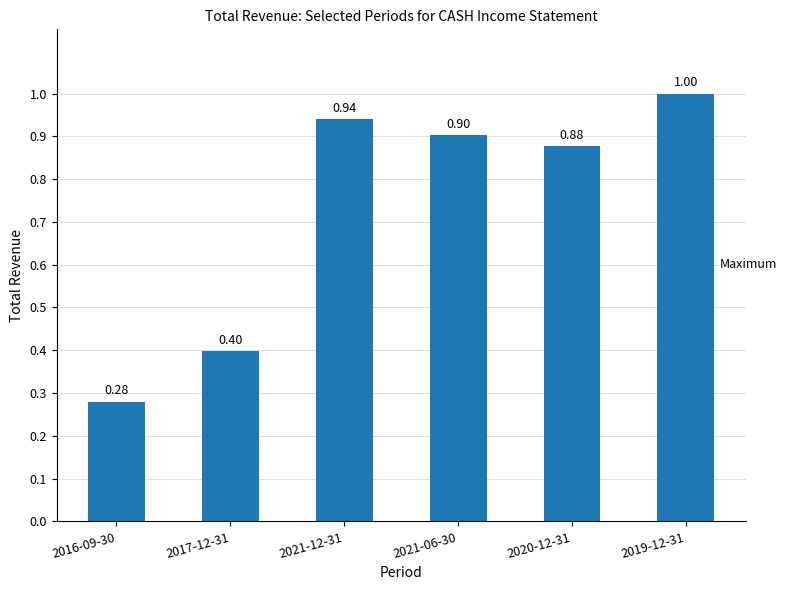

Where does the data first go above 70000?

2021-12-31